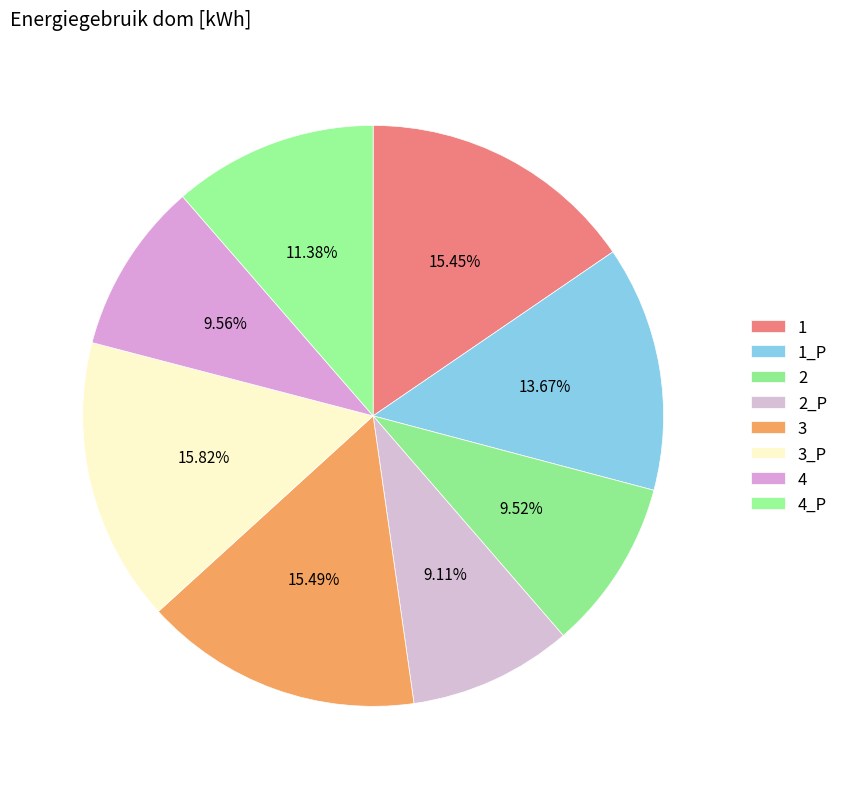

Do 3_P and 4_P together represent more than half of the pie?

No